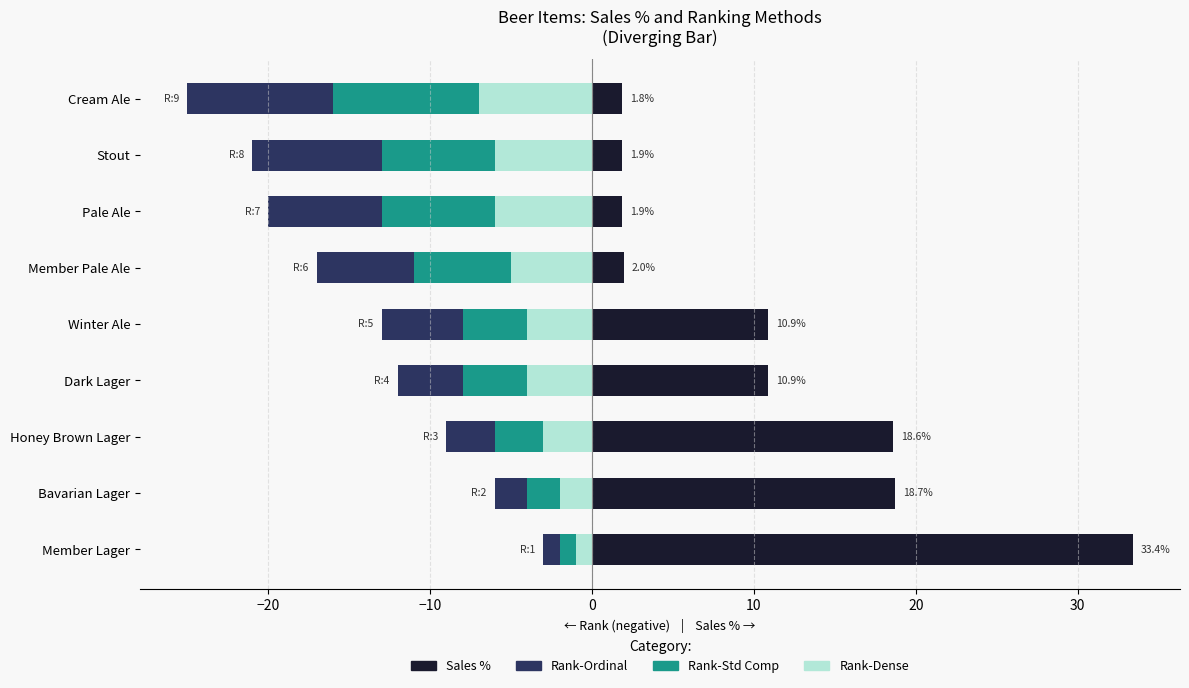

How many values in the Rank-Dense series are below -4?

4